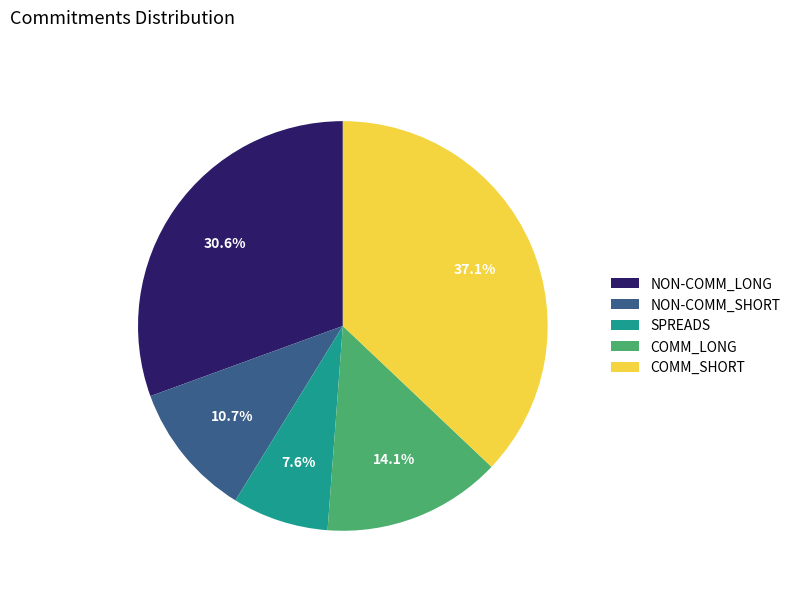

To the nearest percent, what is the average slice percentage?

20%